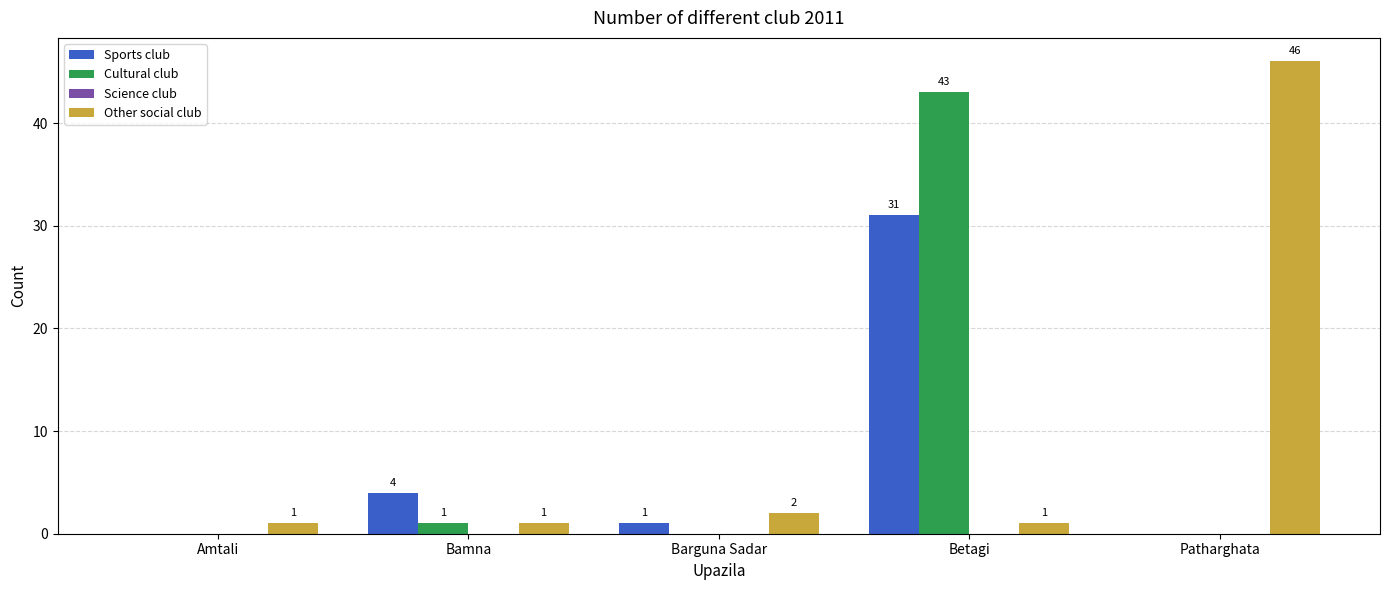

Which series has the largest total across all categories?

Other social club